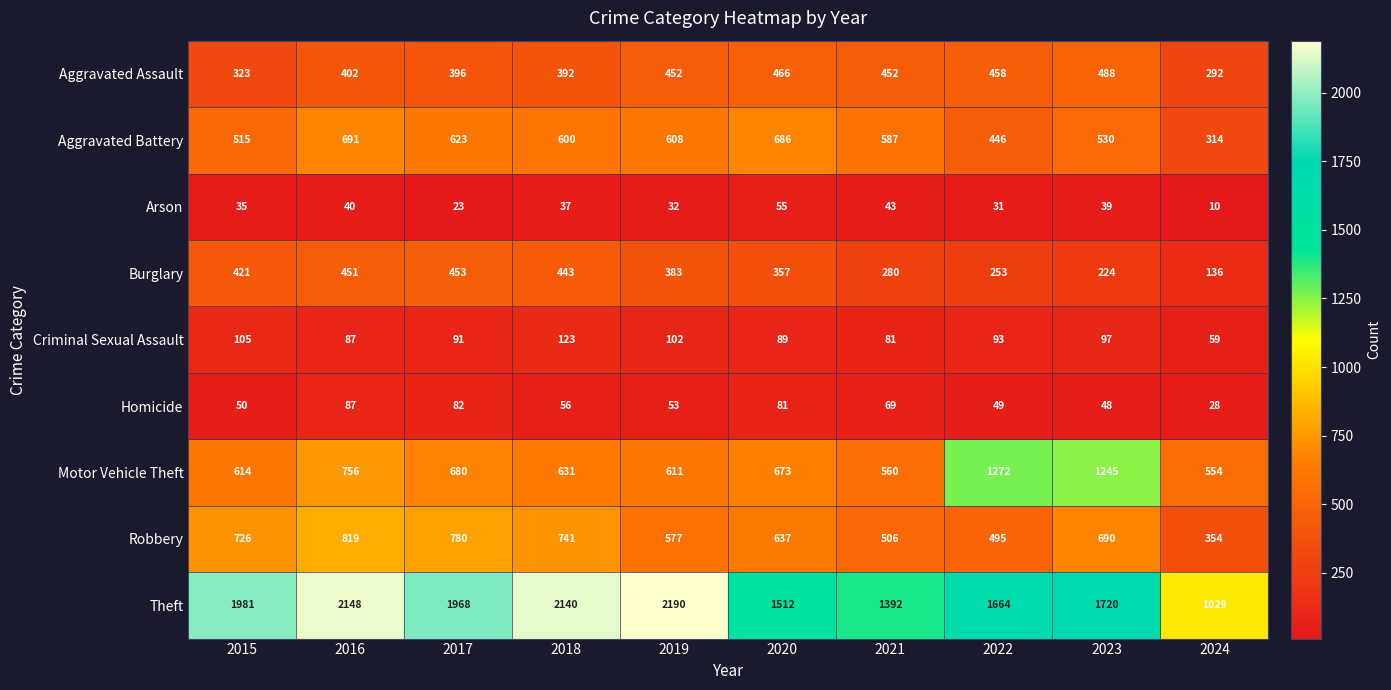

What is the total value across all series at 2022?

4761